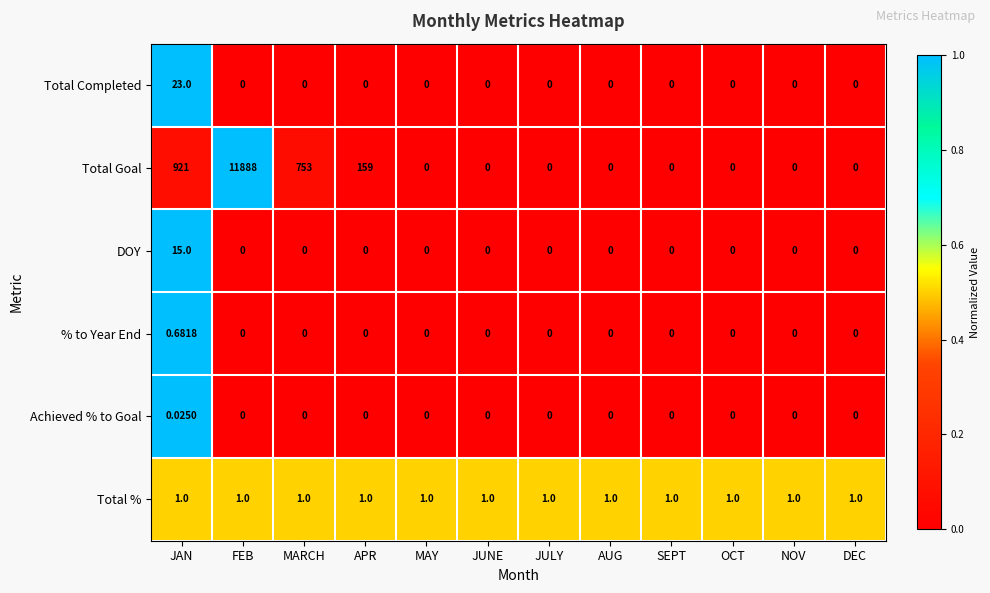

How many values in DOY are above zero?

1